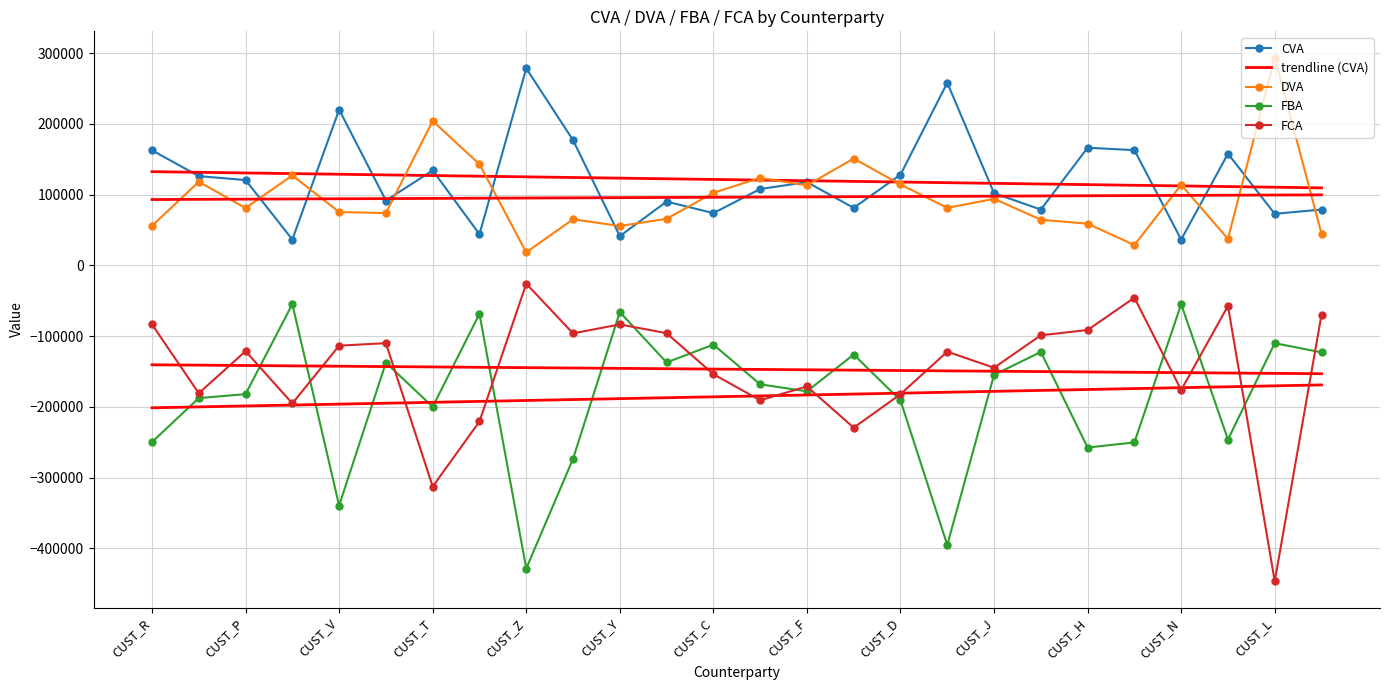

What is the sum of the FCA values at 25 and 15?

-298550.1